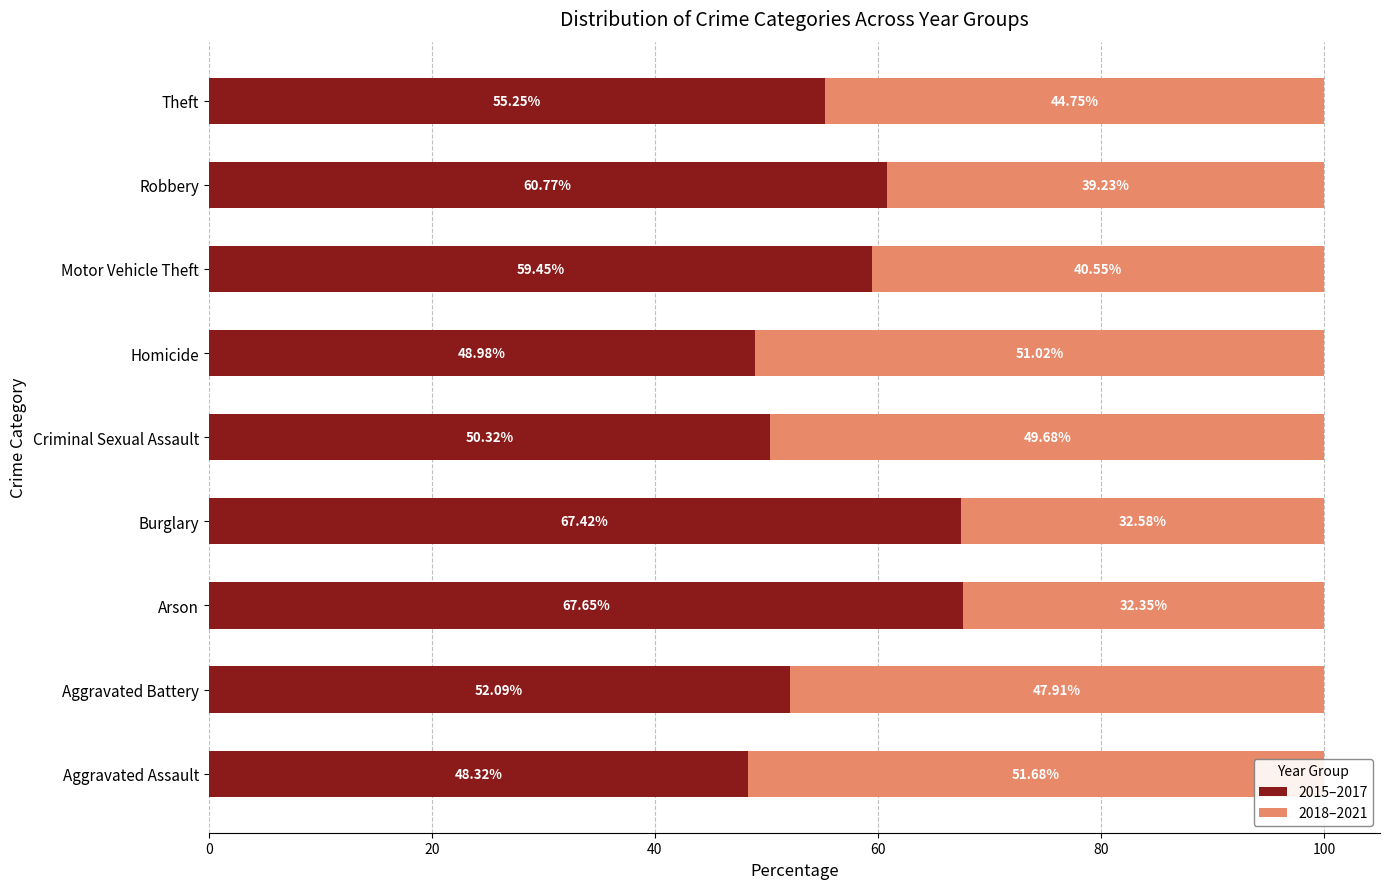

How many bars are there in total?

18